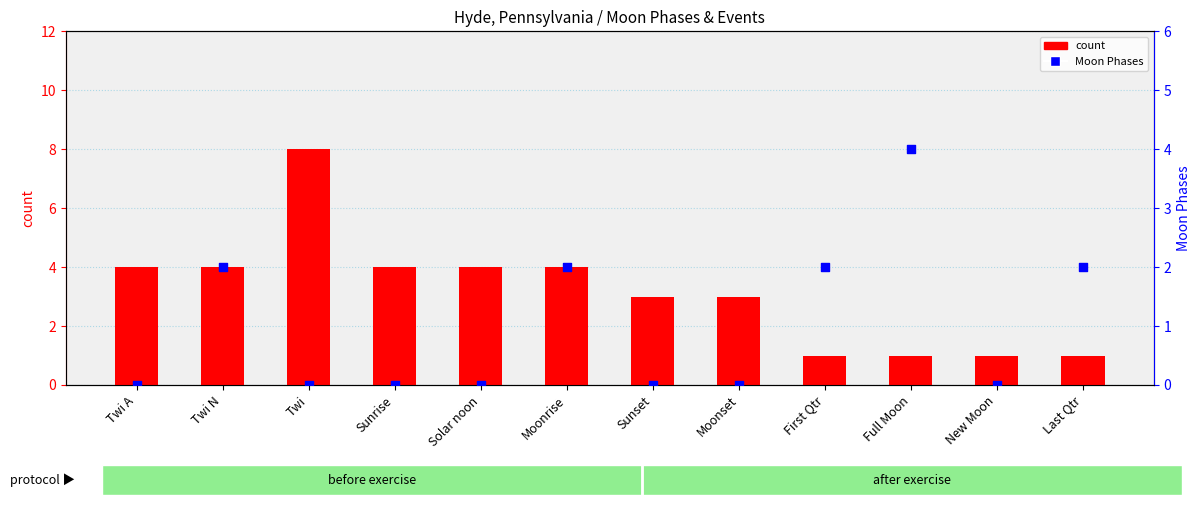

Which series has the largest Y range (max minus min)?

count